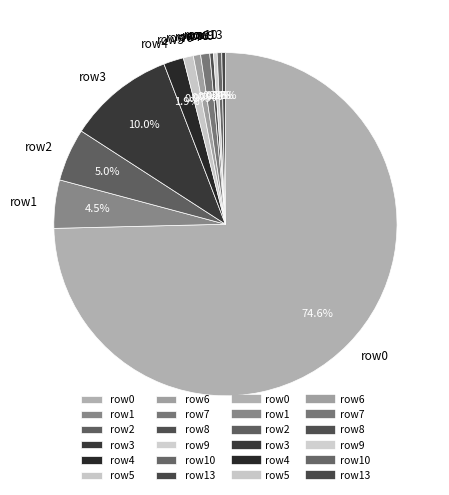

Is there any slice that represents more than half of the pie?

Yes